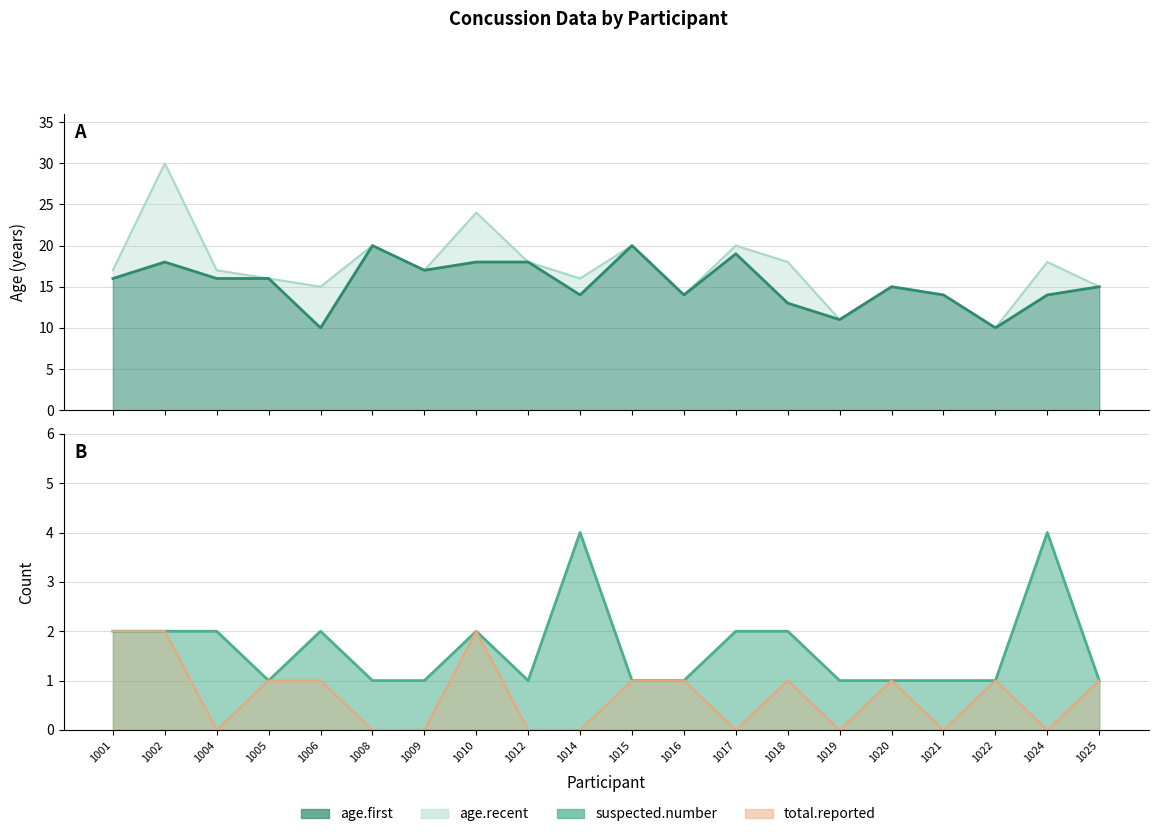

How many lines are shown in the chart?

4